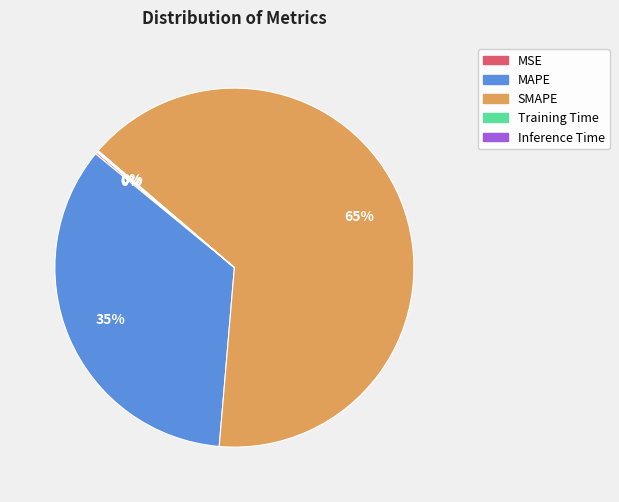

Which category has the biggest portion of the pie?

SMAPE